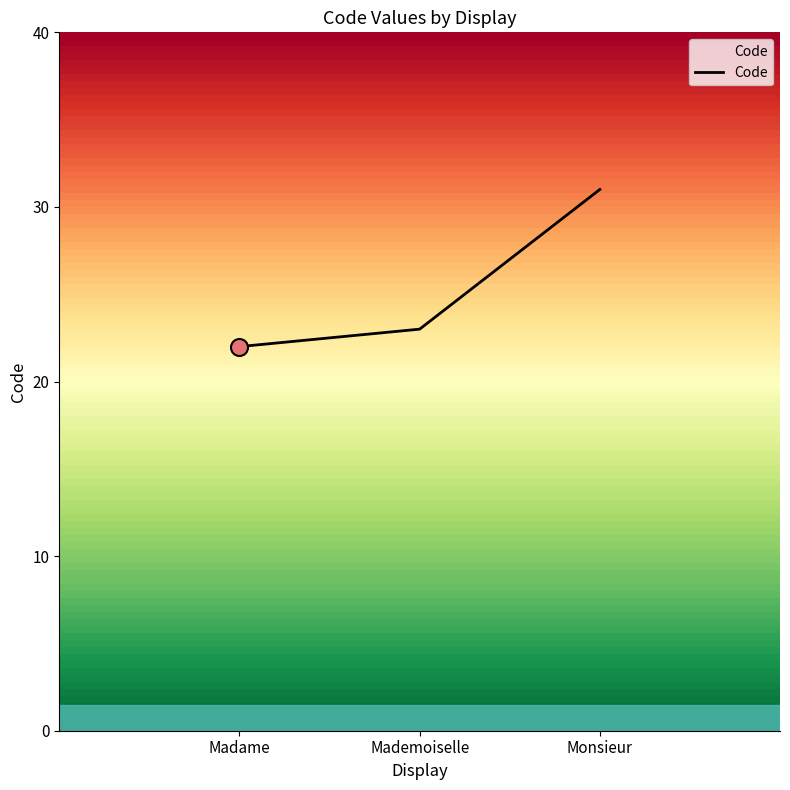

Which has a higher value, Mademoiselle or Monsieur?

Monsieur